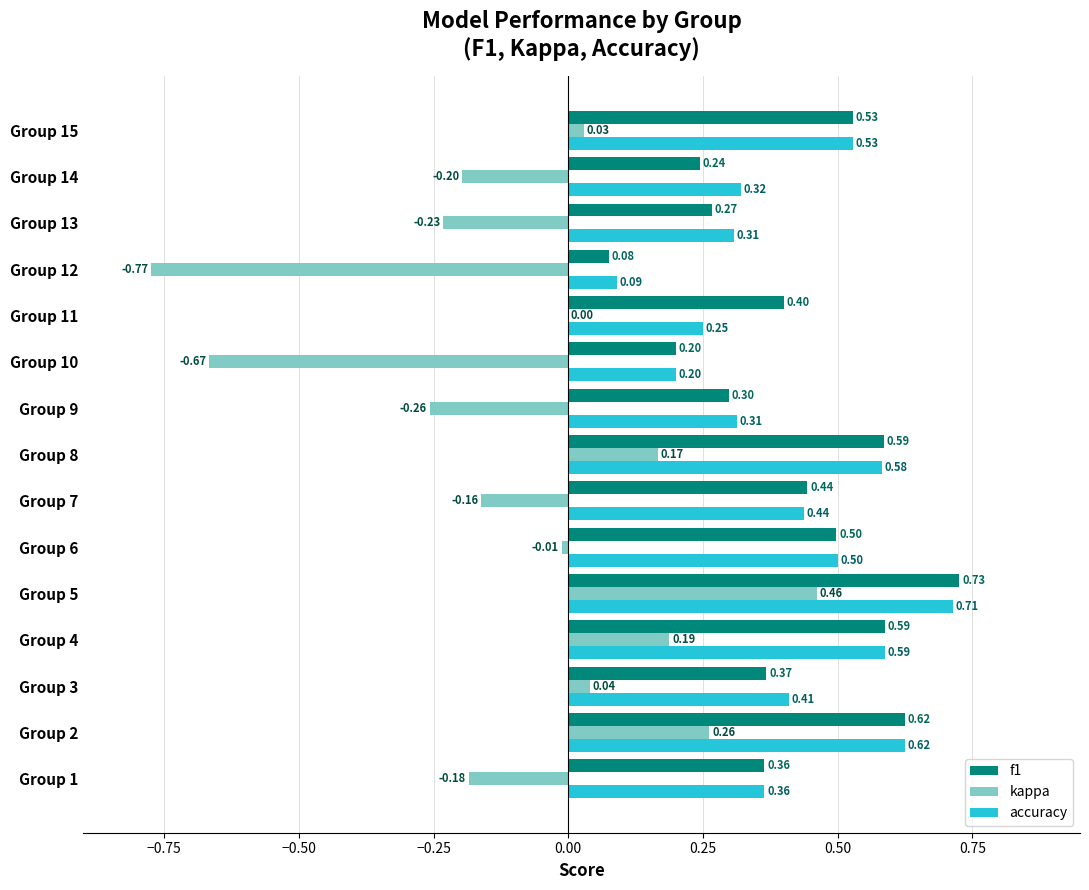

What is the total value across all series at Group 5?

1.9